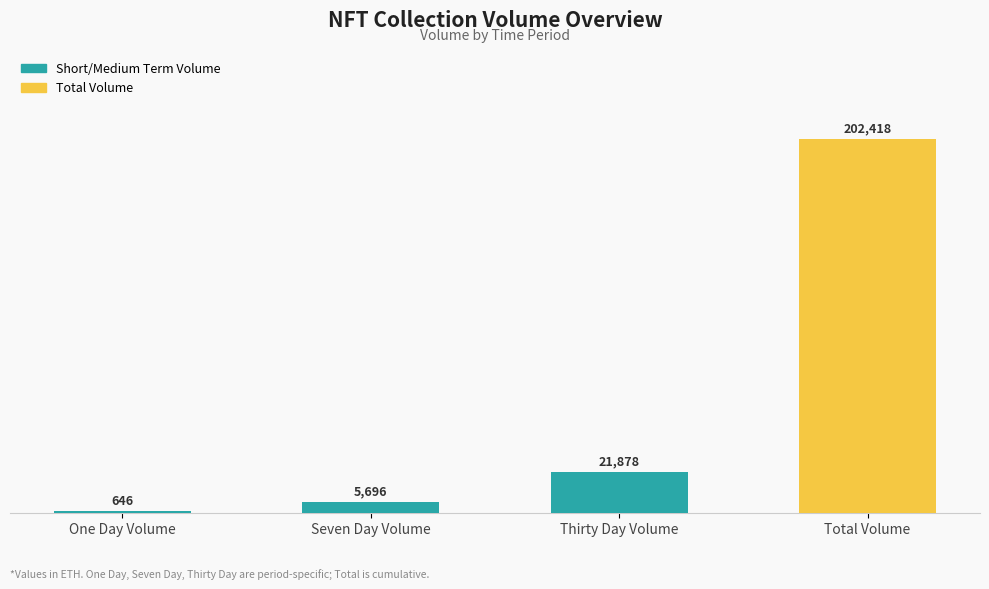

Which has a higher value, Total Volume or Thirty Day Volume?

Total Volume